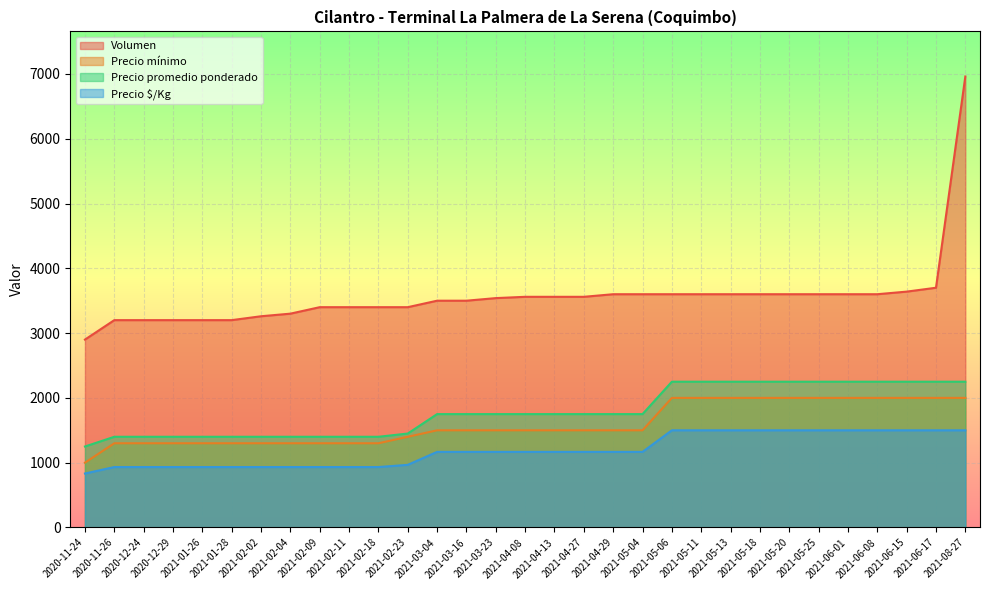

The value of Precio $/Kg at 2021-05-04 is 1167. True or false?

True